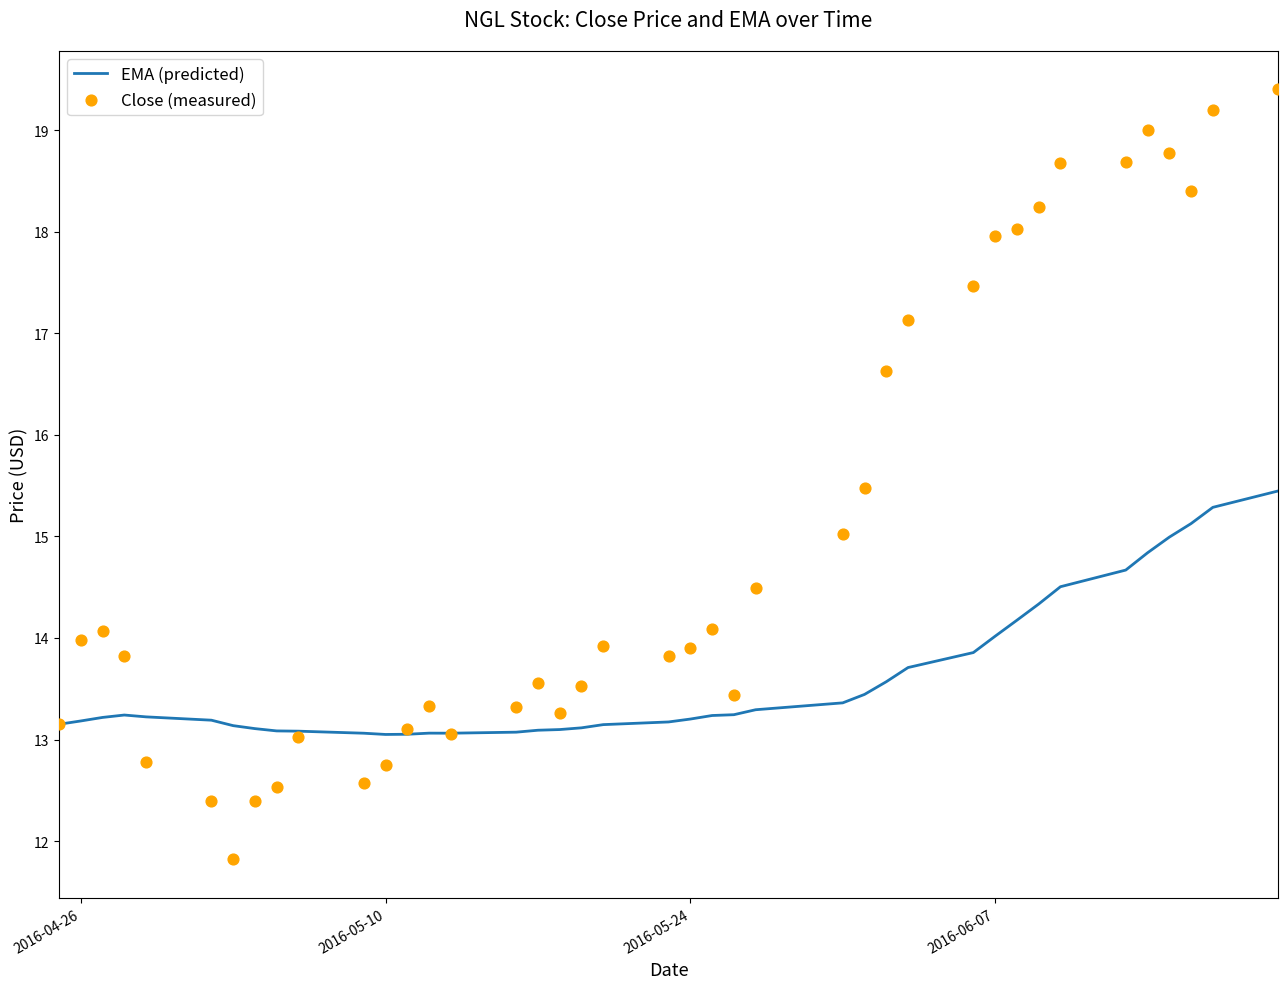

Which series contains the lowest Y value?

Close (measured)